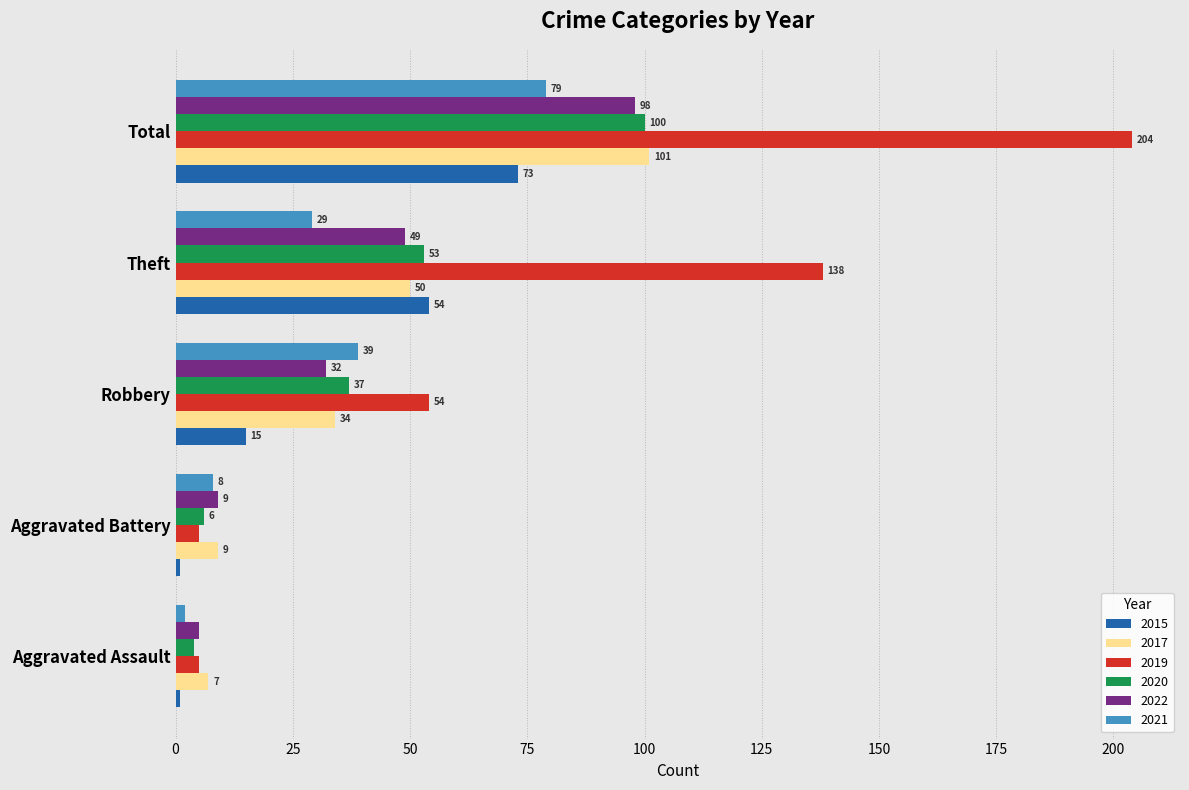

What is the total value across all series at Theft?

373